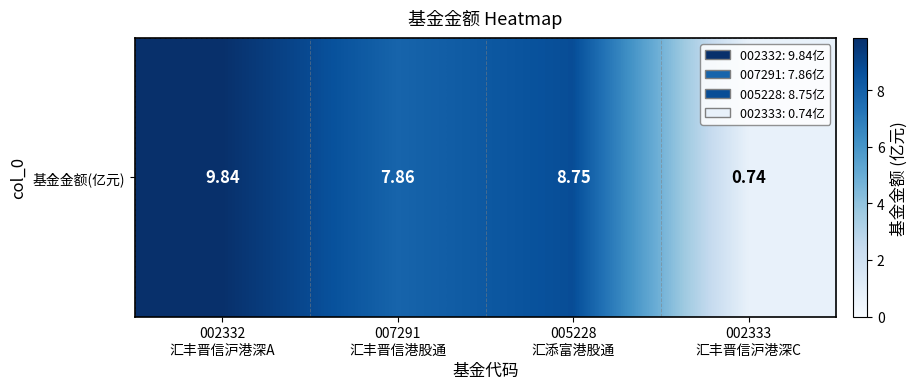

True or false: the data shows 3.2 at 002332
汇丰晋信沪港深A.

False